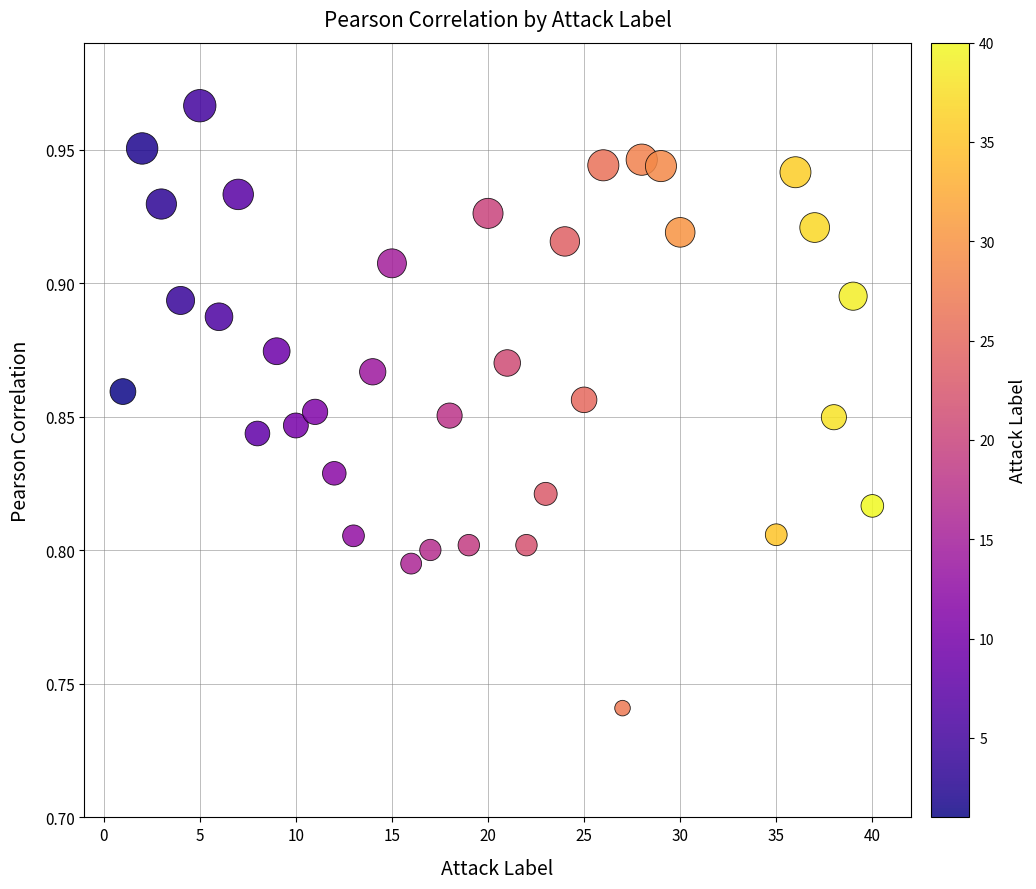

What is the range of X values (max minus min)?

39.0